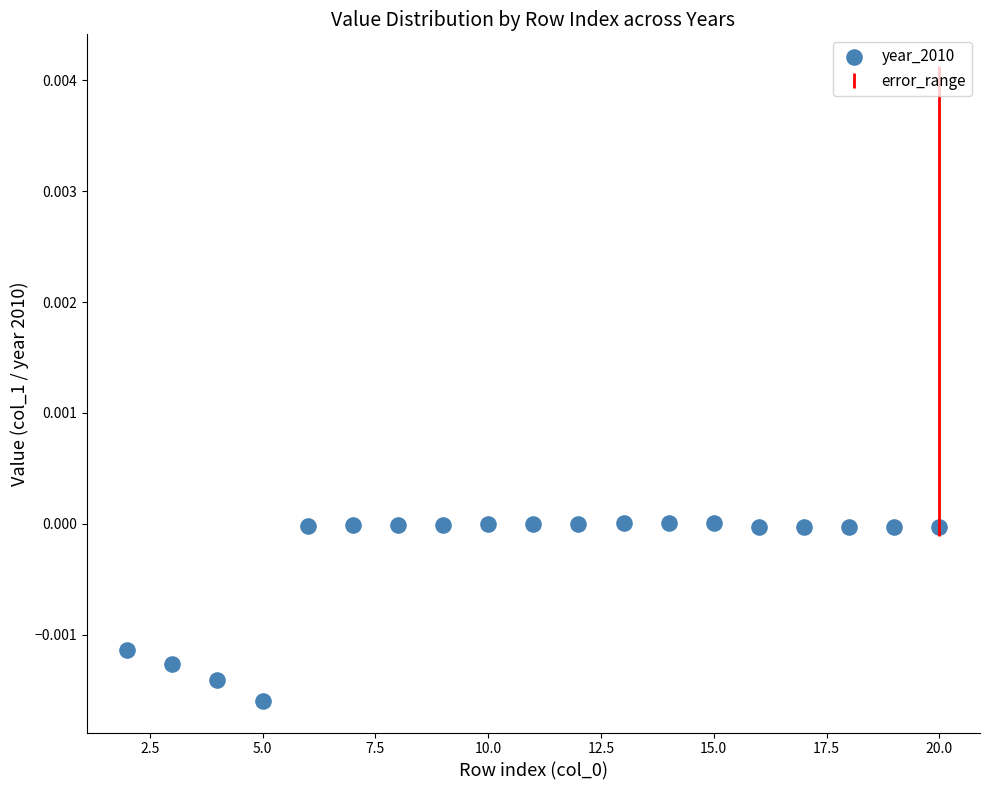

What is the range of X values (max minus min)?

18.0